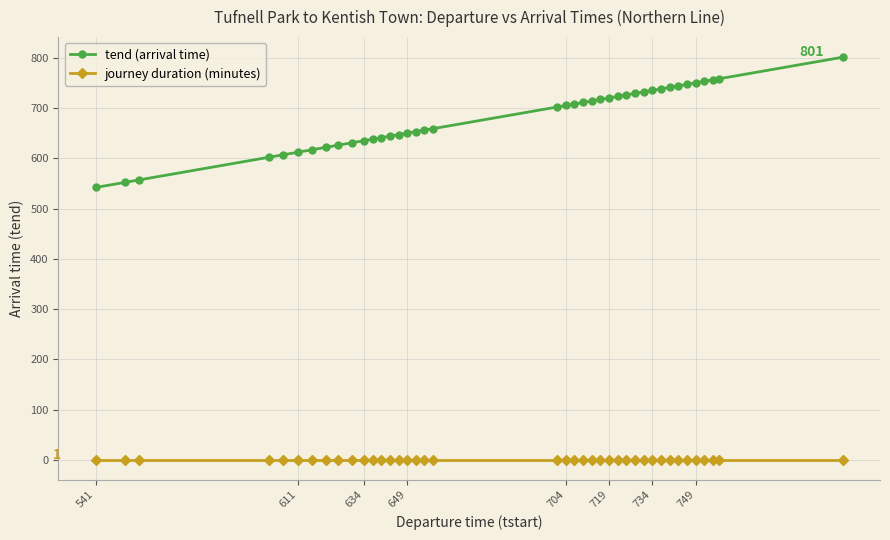

True or false: tend (arrival time) and journey duration (minutes) intersect in this chart.

False